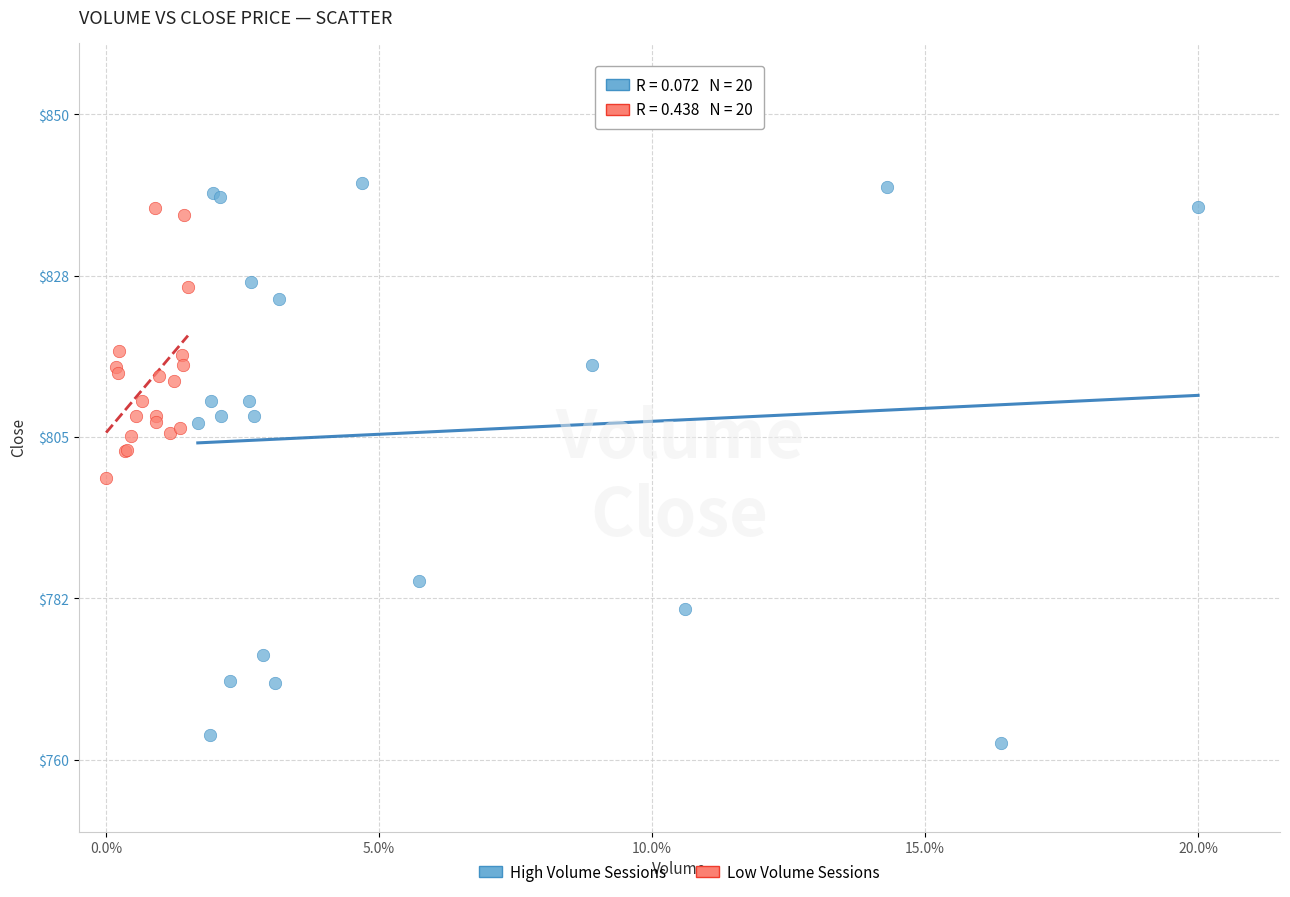

Which series reaches the minimum Y coordinate?

High Volume Sessions